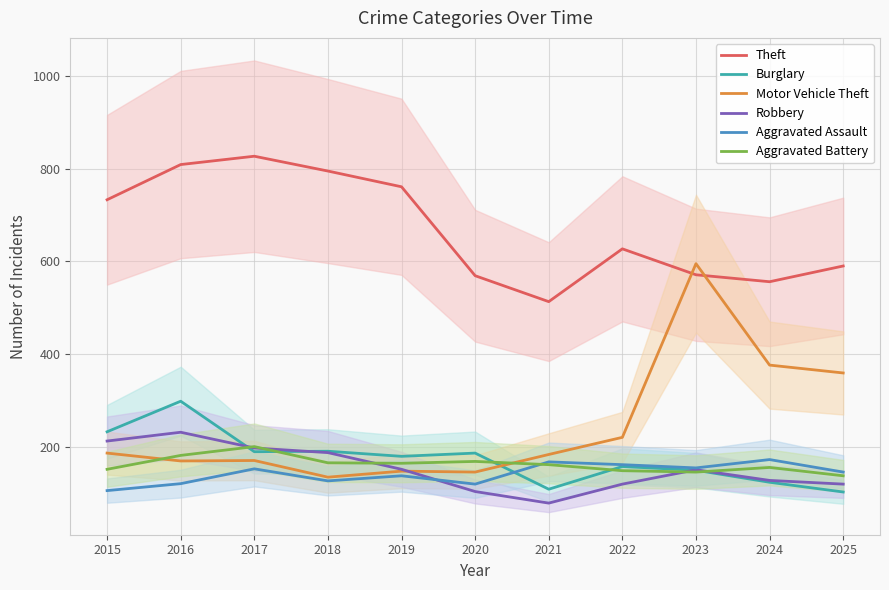

Reading left to right, list all the values displayed in this chart.

Theft: 2015=733	2016=809	2017=827	2018=795	2019=761	2020=569	2021=513	2022=627	2023=571	2024=556	2025=590
Burglary: 2015=232	2016=298	2017=189	2018=190	2019=179	2020=186	2021=108	2022=157	2023=149	2024=123	2025=102
Motor Vehicle Theft: 2015=186	2016=169	2017=170	2018=134	2019=147	2020=145	2021=183	2022=220	2023=595	2024=376	2025=359
Robbery: 2015=212	2016=231	2017=197	2018=187	2019=151	2020=103	2021=78	2022=119	2023=150	2024=127	2025=119
Aggravated Assault: 2015=105	2016=120	2017=152	2018=126	2019=137	2020=119	2021=167	2022=161	2023=154	2024=172	2025=145
Aggravated Battery: 2015=151	2016=181	2017=200	2018=165	2019=164	2020=168	2021=161	2022=148	2023=145	2024=155	2025=137